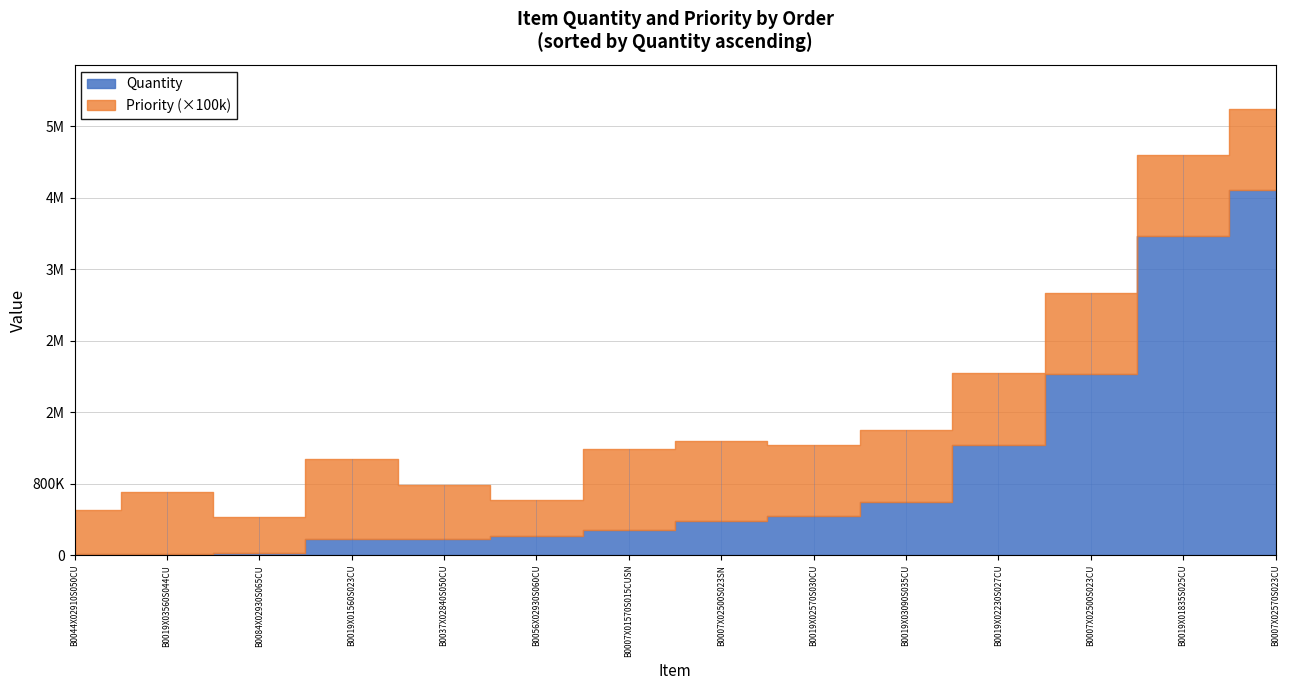

True or false: Quantity and Priority cross at least once.

False